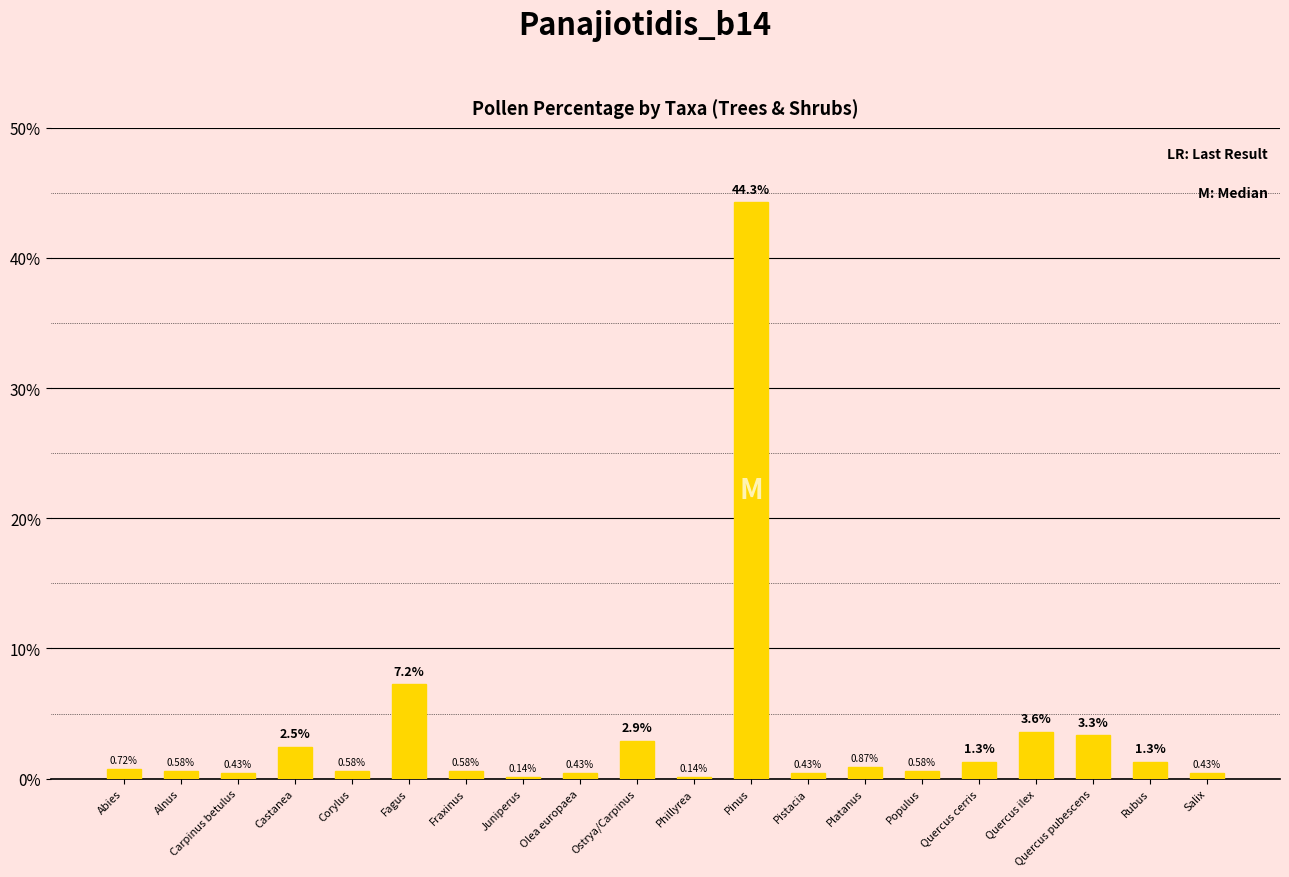

At which category does the chart reach its peak across all series?

Pinus